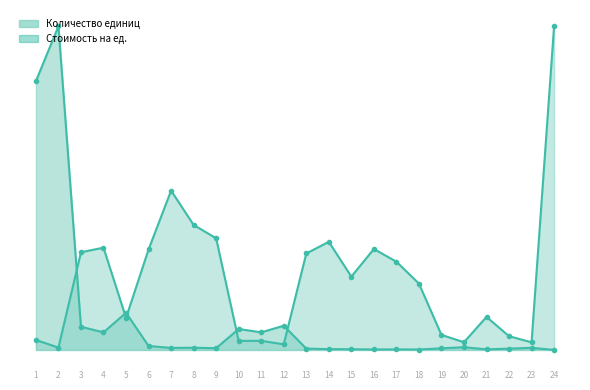

Reading right to left, extract all data points from this chart.

Количество единиц: 0.0	0.7	0.4	0.2	0.8	0.5	0.1	0.2	0.2	0.2	0.2	0.4	7.5	5.4	6.5	0.5	0.7	0.6	1.2	11.5	5.4	7.2	100.0	83.0
Стоимость на ед.: 100.0	2.4	4.2	10.2	2.4	4.7	20.5	27.3	31.2	22.7	33.4	29.8	1.7	2.8	2.8	34.5	38.6	49.2	31.0	9.9	31.6	30.2	0.7	3.1